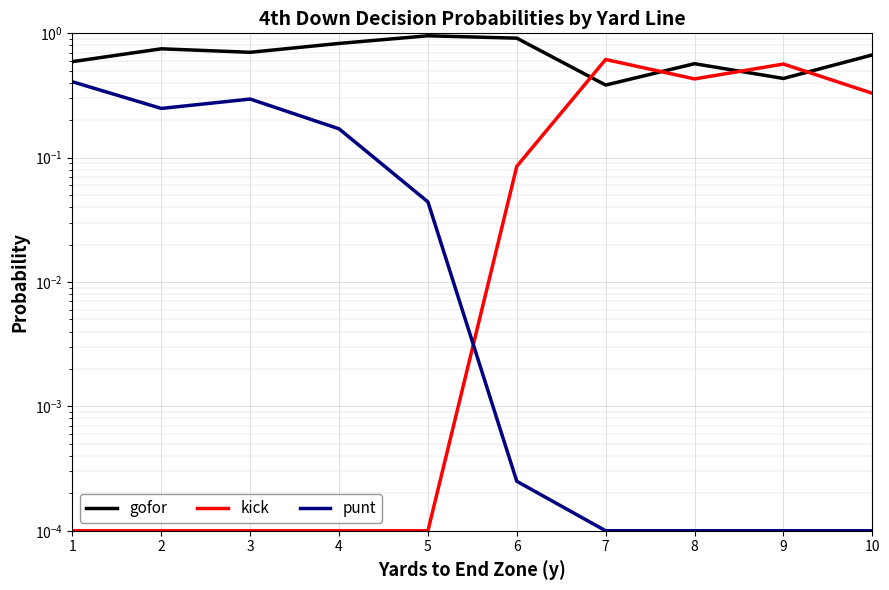

Where do punt and kick first cross each other?

5 and 6